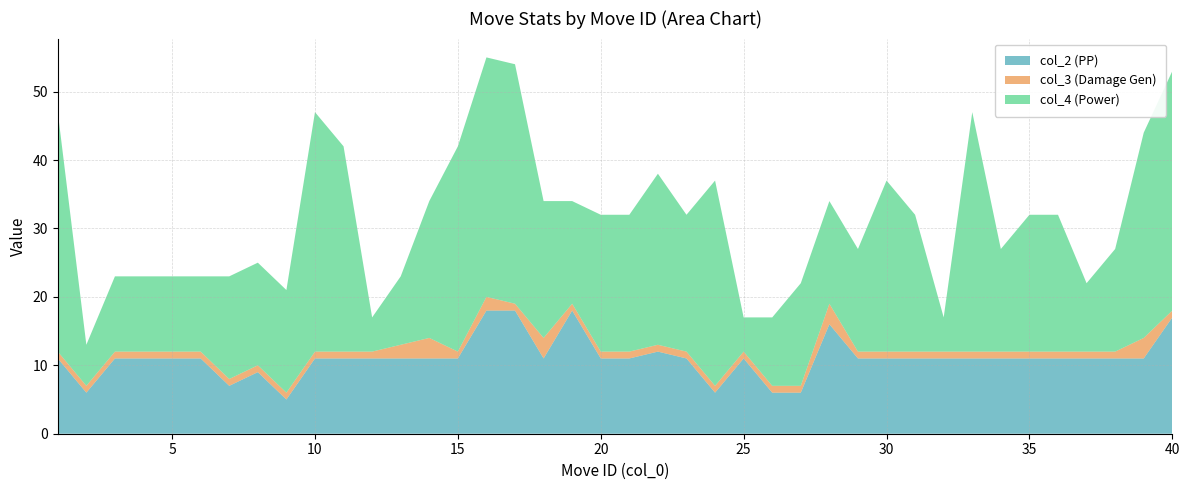

Reading left to right, list all the values displayed in this chart.

col_2 (PP): 11	6	11	11	11	11	7	9	5	11	11	11	11	11	11	18	18	11	18	11	11	12	11	6	11	6	6	16	11	11	11	11	11	11	11	11	11	11	11	17
col_3 (Damage Gen): 1	1	1	1	1	1	1	1	1	1	1	1	2	3	1	2	1	3	1	1	1	1	1	1	1	1	1	3	1	1	1	1	1	1	1	1	1	1	3	1
col_4 (Power): 35	6	11	11	11	11	15	15	15	35	30	5	10	20	30	35	35	20	15	20	20	25	20	30	5	10	15	15	15	25	20	5	35	15	20	20	10	15	30	35